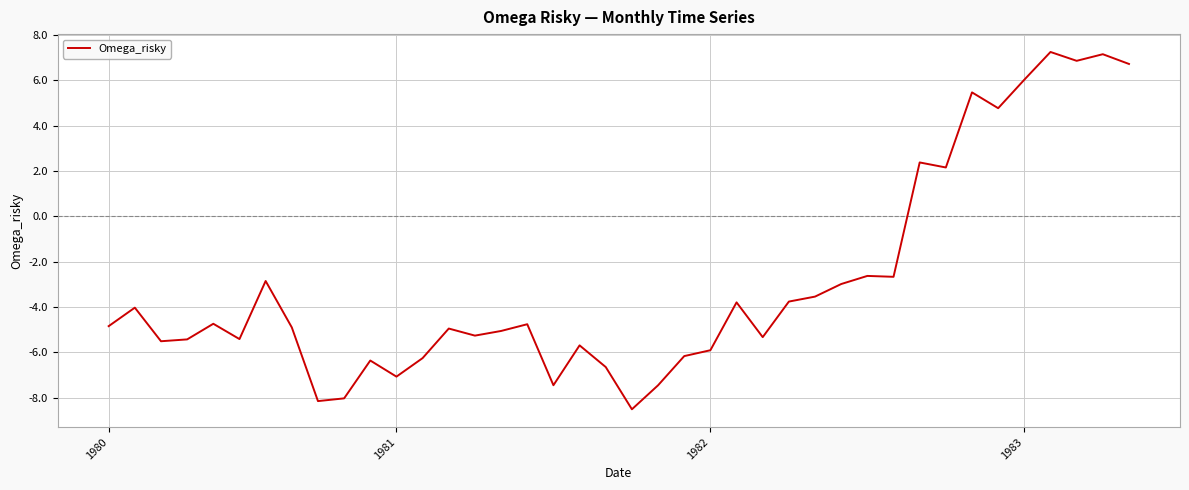

What is the maximum value shown in the chart?

7.3